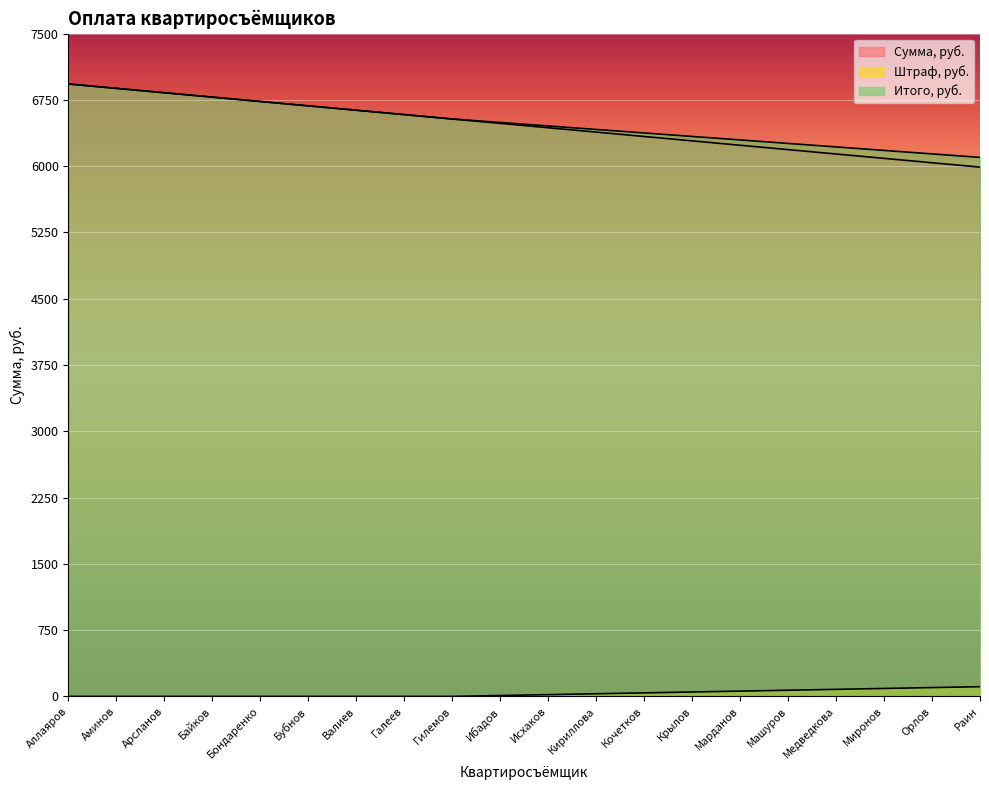

True or false: Сумма, руб. and Штраф, руб. intersect in this chart.

False